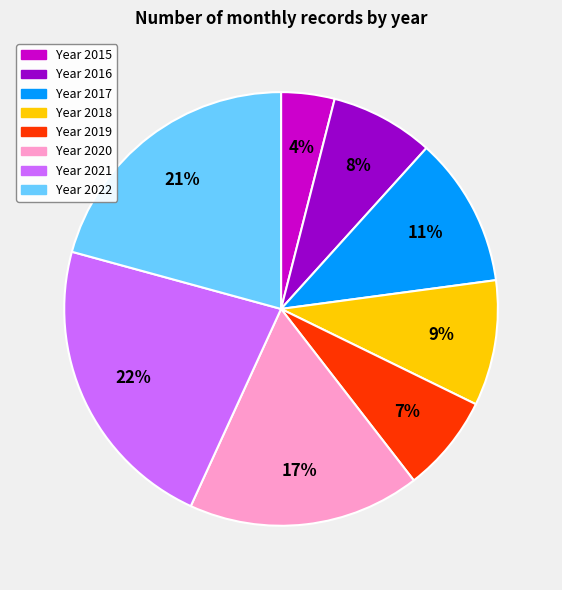

Does any single category account for the majority?

No